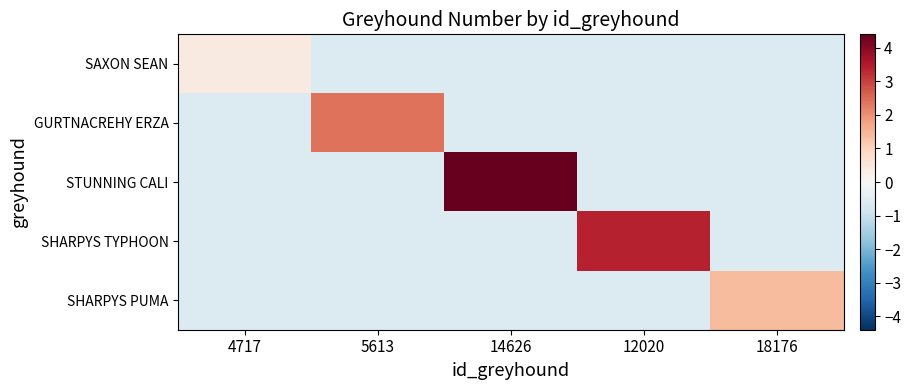

Rank the series at 5613 from highest to lowest value.

GURTNACREHY ERZA, SAXON SEAN, STUNNING CALI, SHARPYS TYPHOON, SHARPYS PUMA